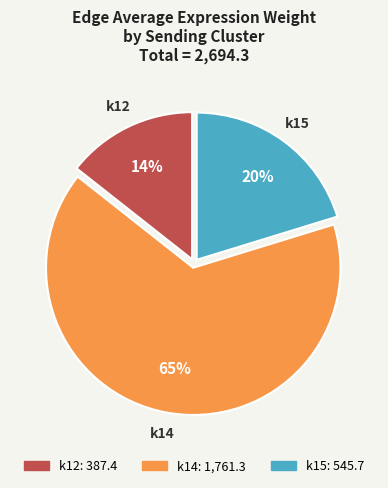

How many segments does this pie chart have?

3